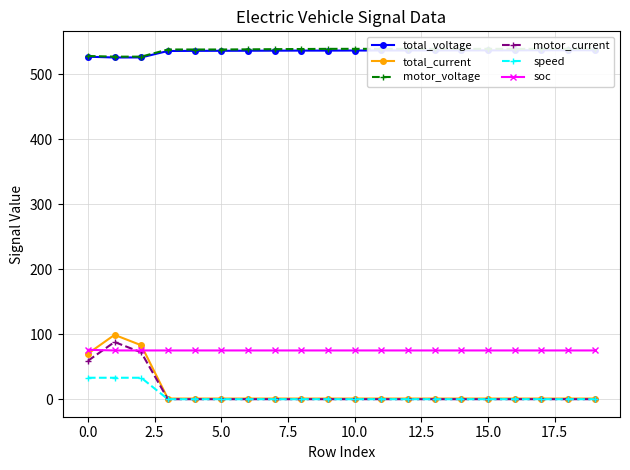

True or false: motor_current and motor_voltage cross at least once.

False